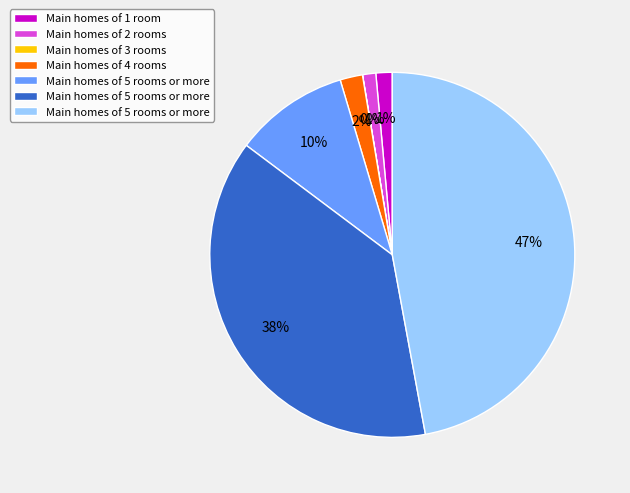

To the nearest percent, what is the average slice percentage?

14%